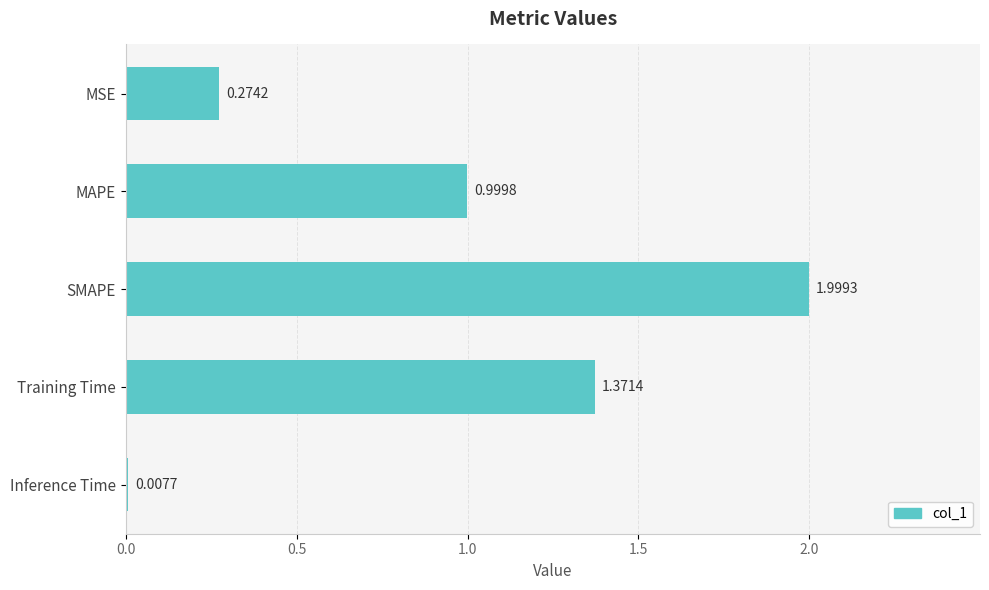

At which label is the value closest to 1?

MAPE